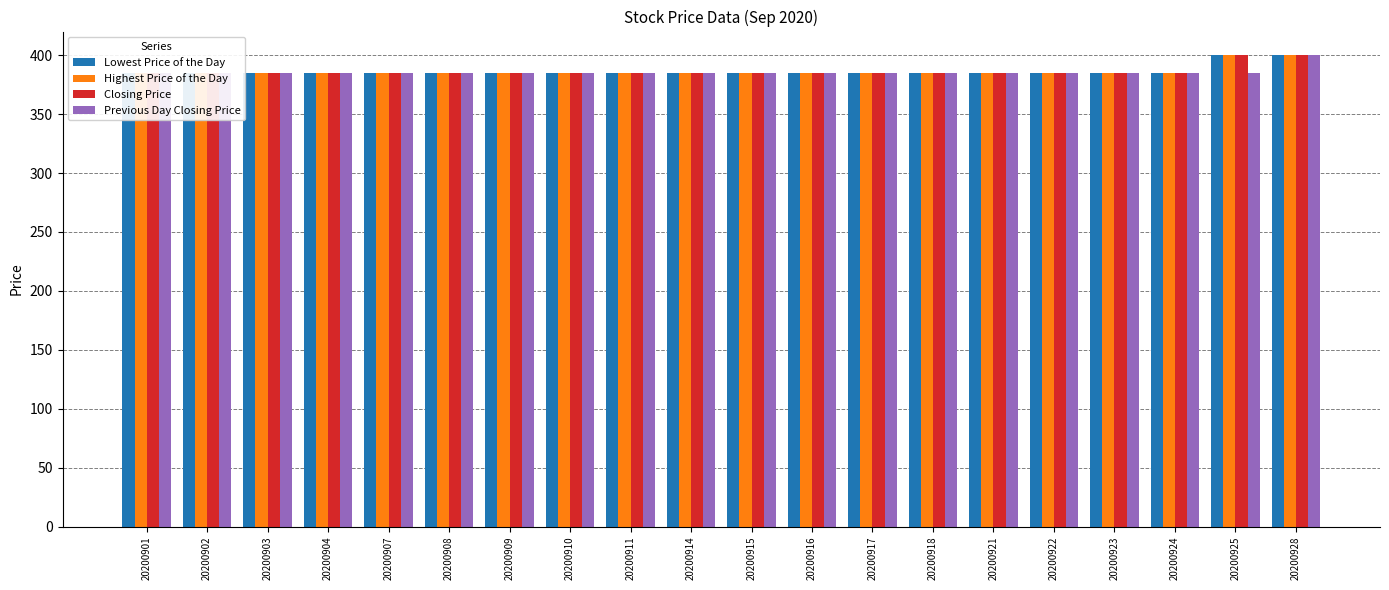

Count the number of data series in this chart.

4